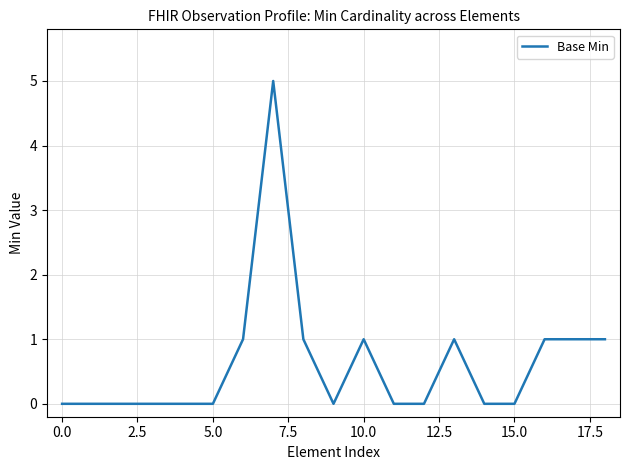

What is the difference between the maximum and minimum values?

5